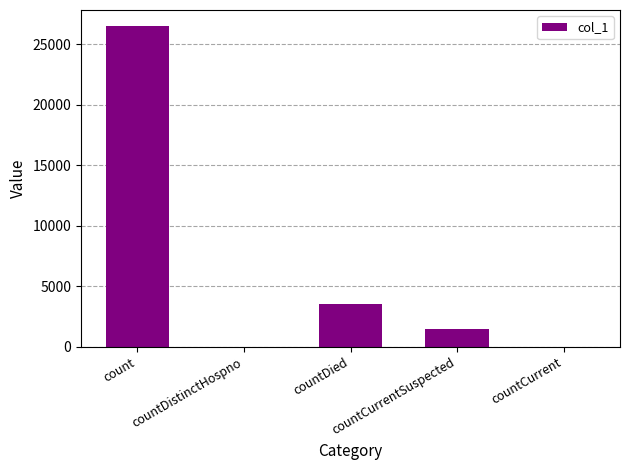

How many series are shown in this chart?

1